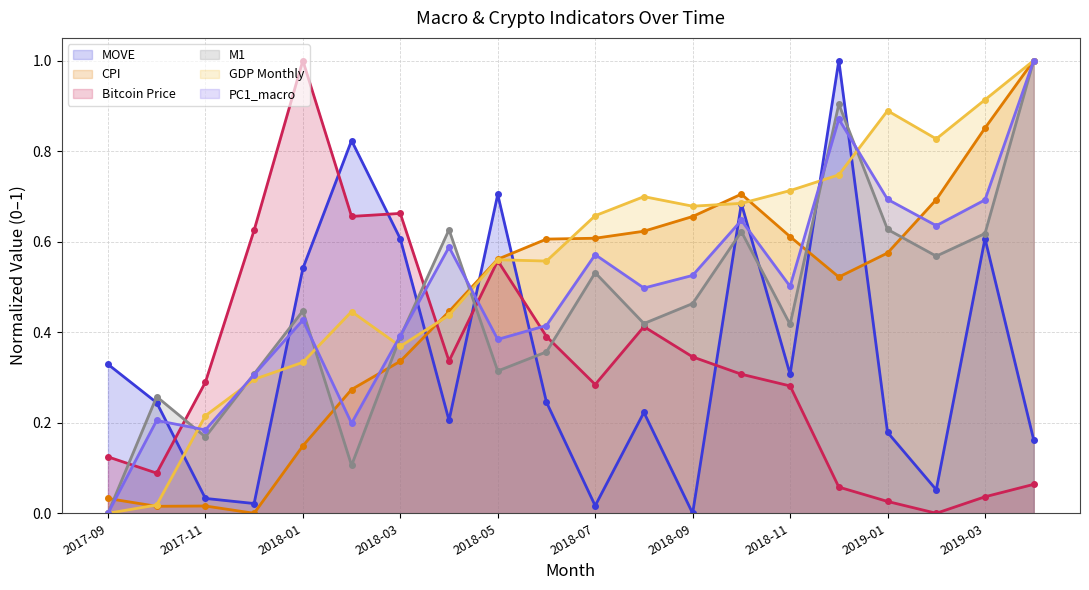

Reading right to left, list all the values displayed in this chart.

MOVE: 2019-04=0.2	2019-03=0.6	2019-02=0.1	2019-01=0.2	2018-12=1.0	2018-11=0.3	2018-10=0.7	2018-09=0.0	2018-08=0.2	2018-07=0.0	2018-06=0.2	2018-05=0.7	2018-04=0.2	2018-03=0.6	2018-02=0.8	2018-01=0.5	2017-12=0.0	2017-11=0.0	2017-10=0.2	2017-09=0.3
CPI: 2019-04=1.0	2019-03=0.9	2019-02=0.7	2019-01=0.6	2018-12=0.5	2018-11=0.6	2018-10=0.7	2018-09=0.7	2018-08=0.6	2018-07=0.6	2018-06=0.6	2018-05=0.6	2018-04=0.4	2018-03=0.3	2018-02=0.3	2018-01=0.1	2017-12=0.0	2017-11=0.0	2017-10=0.0	2017-09=0.0
Bitcoin Price: 2019-04=0.1	2019-03=0.0	2019-02=0.0	2019-01=0.0	2018-12=0.1	2018-11=0.3	2018-10=0.3	2018-09=0.3	2018-08=0.4	2018-07=0.3	2018-06=0.4	2018-05=0.6	2018-04=0.3	2018-03=0.7	2018-02=0.7	2018-01=1.0	2017-12=0.6	2017-11=0.3	2017-10=0.1	2017-09=0.1
M1: 2019-04=1.0	2019-03=0.6	2019-02=0.6	2019-01=0.6	2018-12=0.9	2018-11=0.4	2018-10=0.6	2018-09=0.5	2018-08=0.4	2018-07=0.5	2018-06=0.4	2018-05=0.3	2018-04=0.6	2018-03=0.4	2018-02=0.1	2018-01=0.4	2017-12=0.3	2017-11=0.2	2017-10=0.3	2017-09=0.0
GDP Monthly: 2019-04=1.0	2019-03=0.9	2019-02=0.8	2019-01=0.9	2018-12=0.7	2018-11=0.7	2018-10=0.7	2018-09=0.7	2018-08=0.7	2018-07=0.7	2018-06=0.6	2018-05=0.6	2018-04=0.4	2018-03=0.4	2018-02=0.4	2018-01=0.3	2017-12=0.3	2017-11=0.2	2017-10=0.0	2017-09=0.0
PC1_macro: 2019-04=1.0	2019-03=0.7	2019-02=0.6	2019-01=0.7	2018-12=0.9	2018-11=0.5	2018-10=0.6	2018-09=0.5	2018-08=0.5	2018-07=0.6	2018-06=0.4	2018-05=0.4	2018-04=0.6	2018-03=0.4	2018-02=0.2	2018-01=0.4	2017-12=0.3	2017-11=0.2	2017-10=0.2	2017-09=0.0